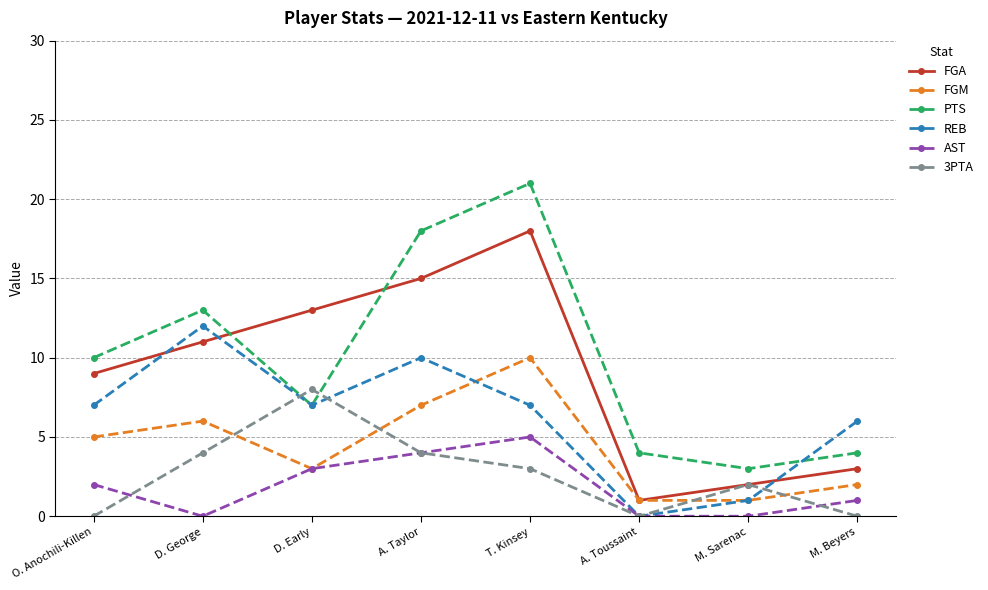

In 3PTA, how many points are higher than both neighbors (excluding endpoints)?

2